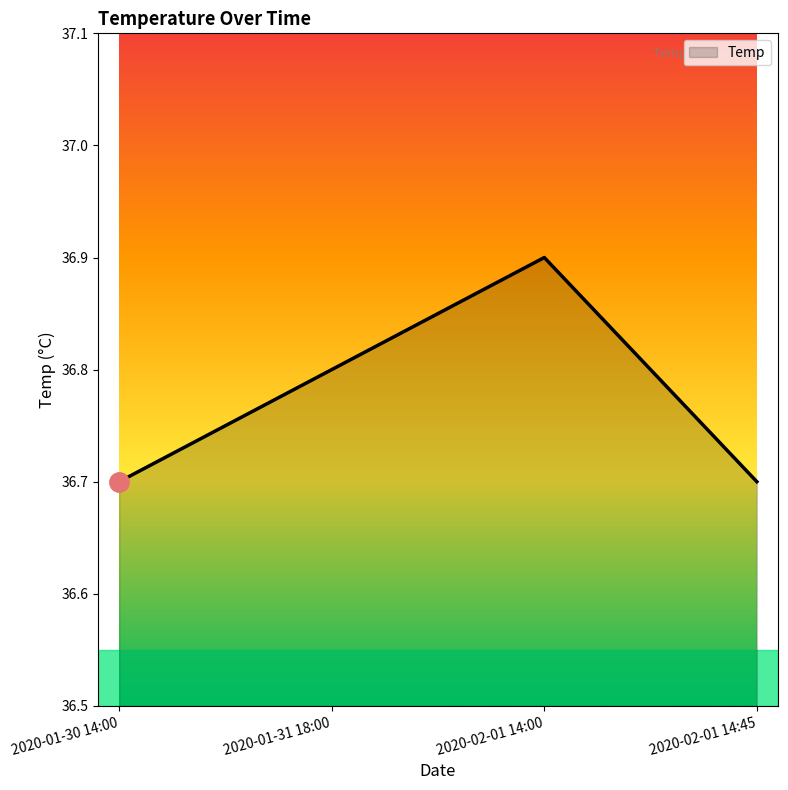

Which has a higher value, 2020-01-31 18:00 or 2020-02-01 14:00?

2020-02-01 14:00